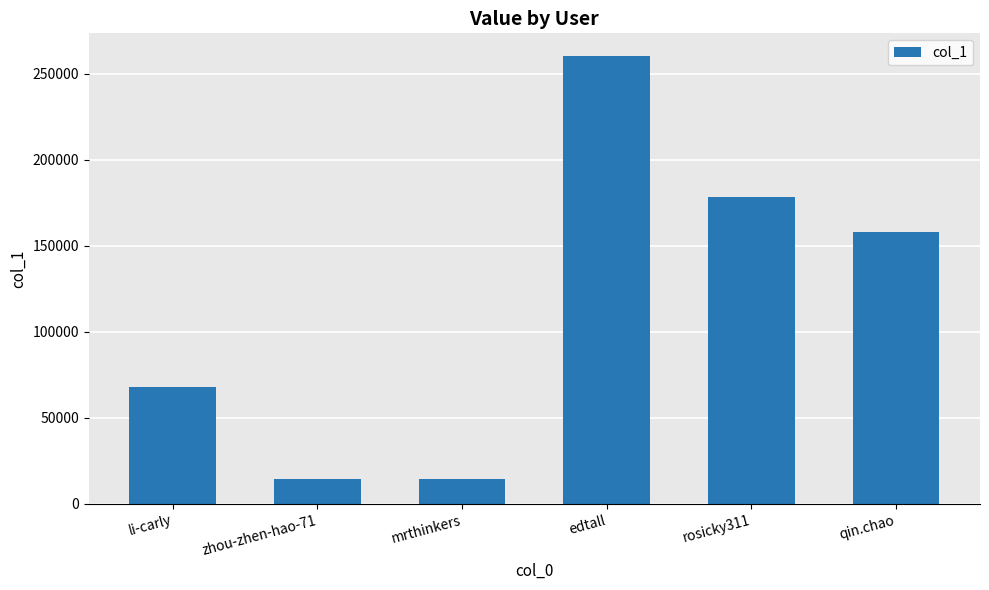

At which label is the value closest to 137468?

qin.chao